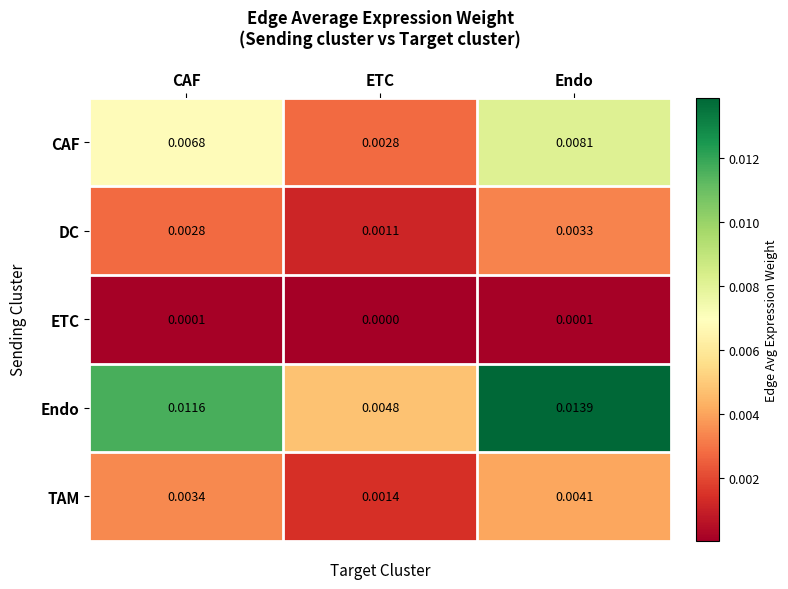

Which series has the largest range (max minus min)?

Endo